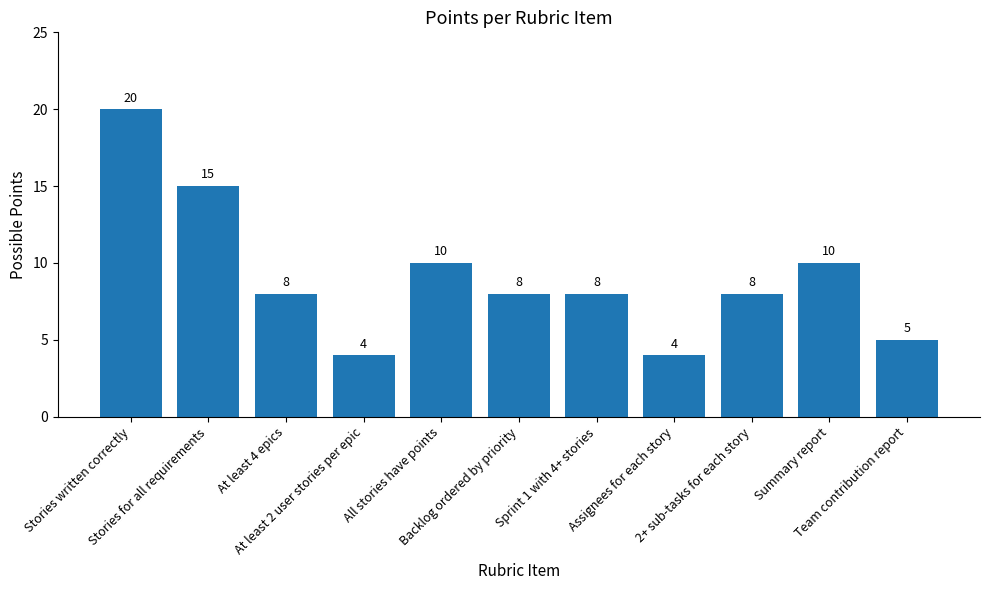

Between At least 4 epics and Stories for all requirements, which is larger?

Stories for all requirements